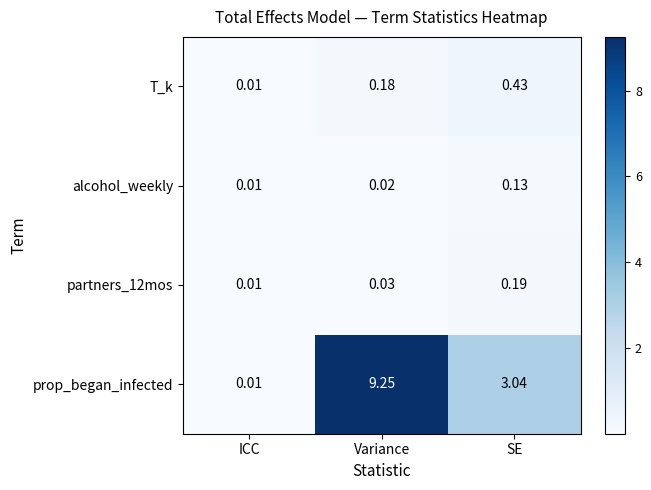

Rank the series at SE from highest to lowest value.

prop_began_infected, T_k, partners_12mos, alcohol_weekly